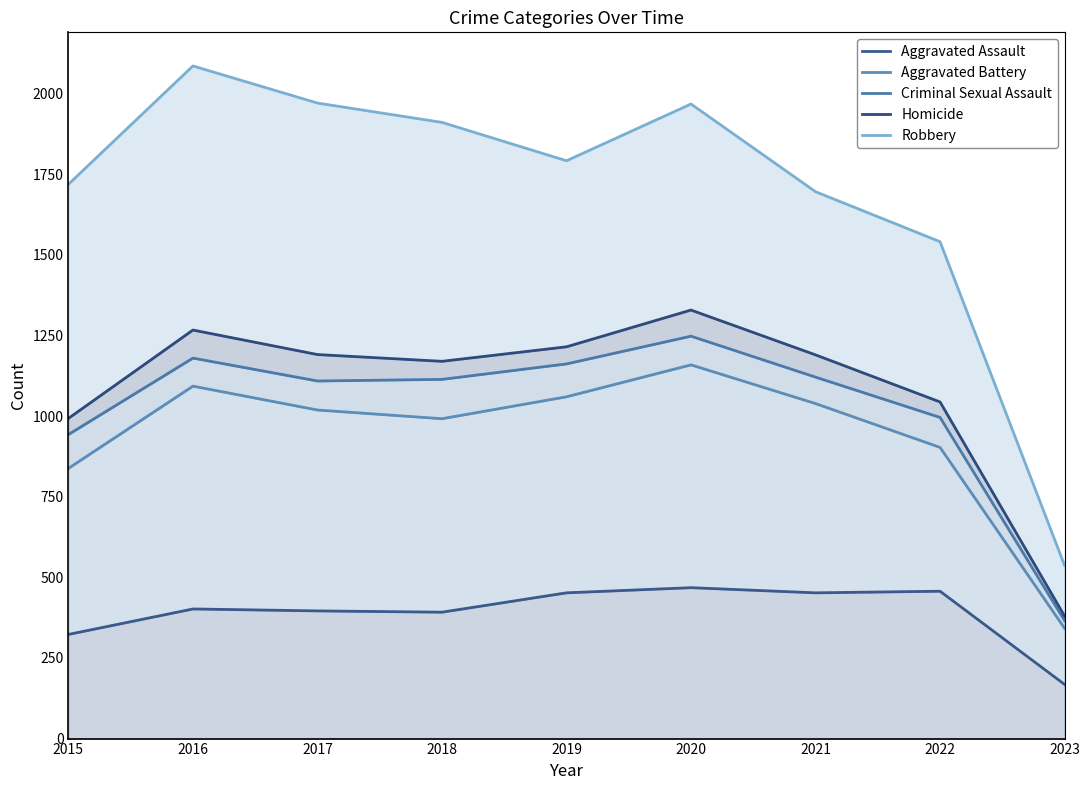

The value of Aggravated Assault at 2023 is 168. True or false?

True